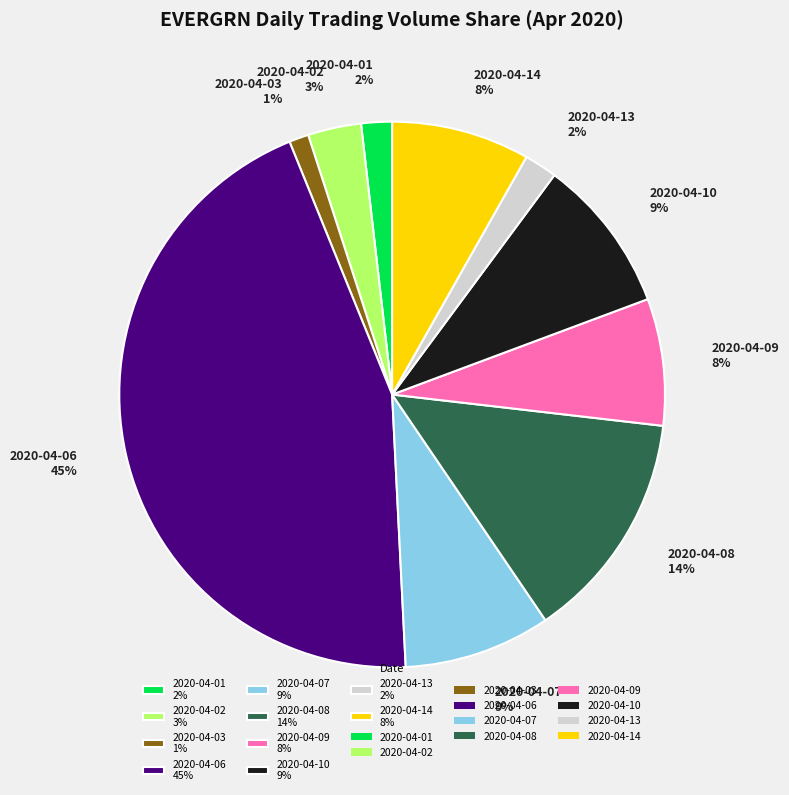

What percentage is the 2020-04-08 slice, to the nearest percent?

14%